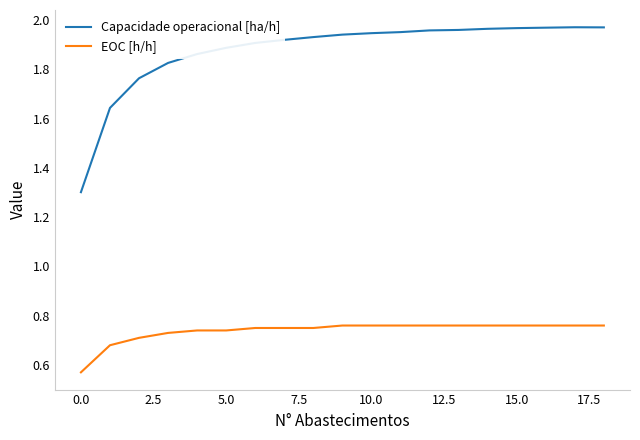

List the series in order of their overall mean, lowest first.

EOC [h/h], Capacidade operacional [ha/h]